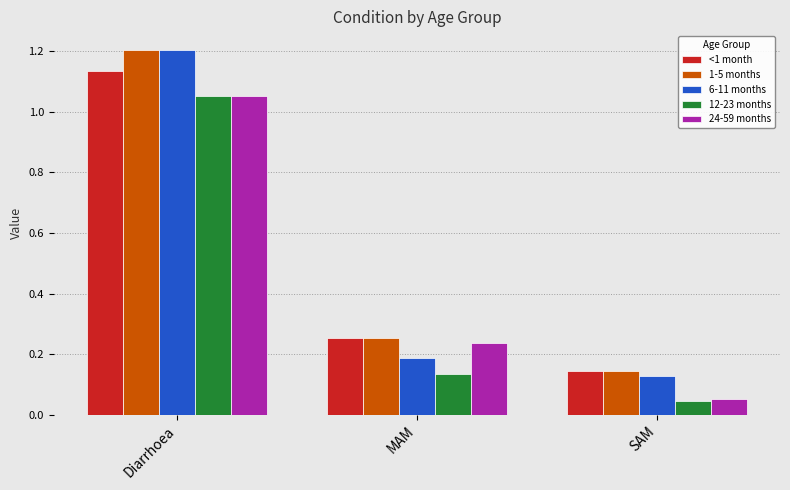

Is the value of <1 month at MAM greater than the value of 24-59 months at Diarrhoea?

No